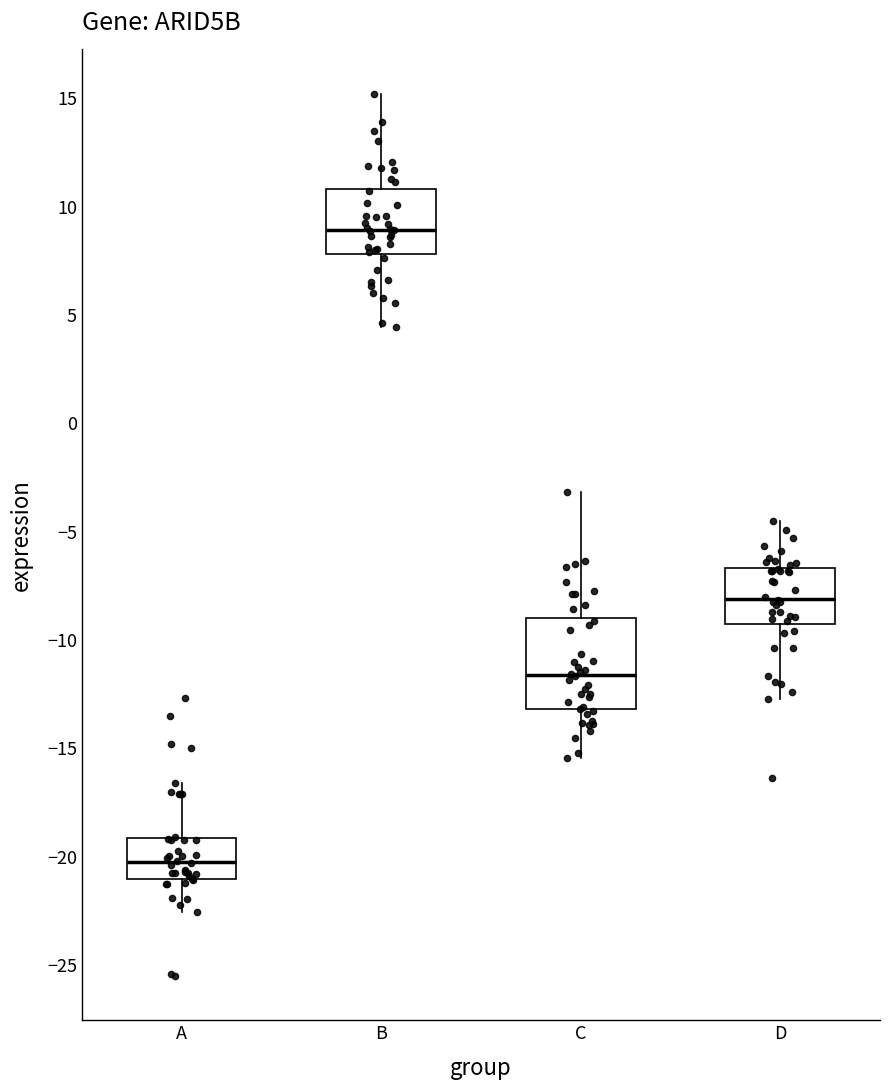

Which box is the tallest, from its lower edge to its upper edge?

C